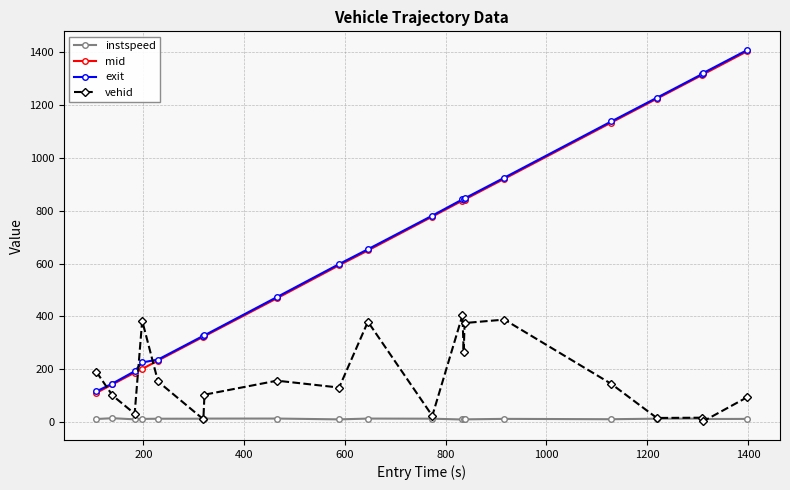

What is the value of the vehid point at the 14th from the left?

375.0